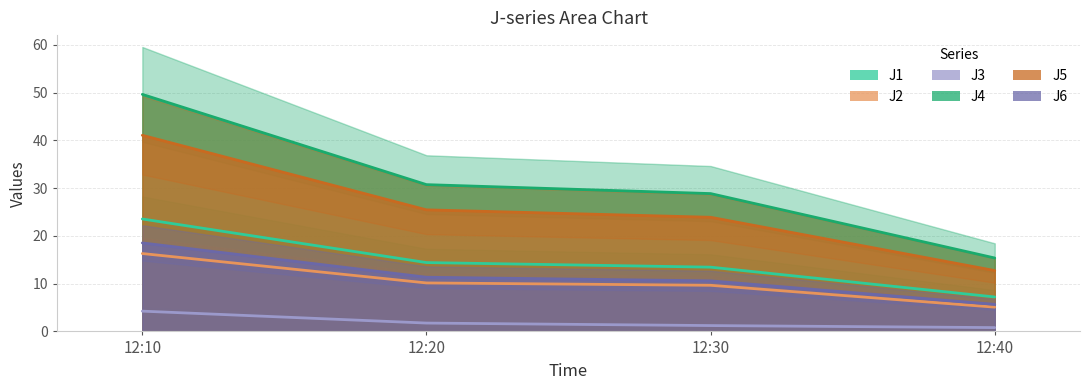

Is the value of J6 at 12:30 greater than the value of J4 at 12:30?

No